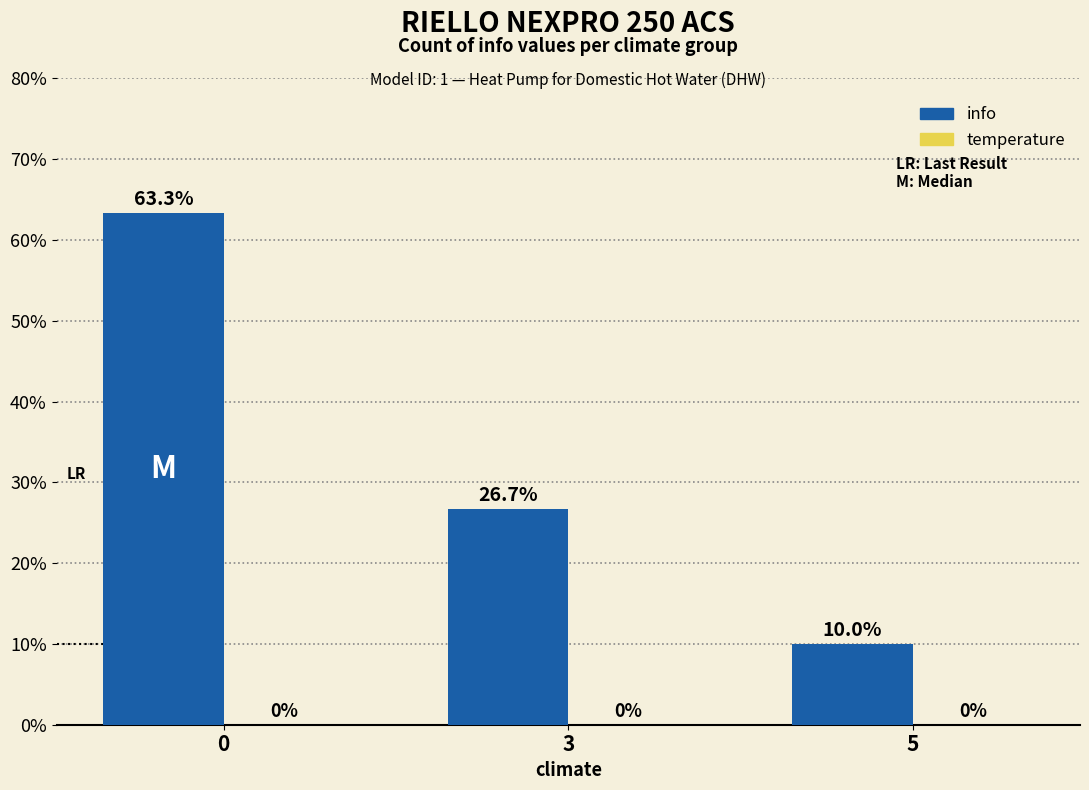

What is the average value?

33.3